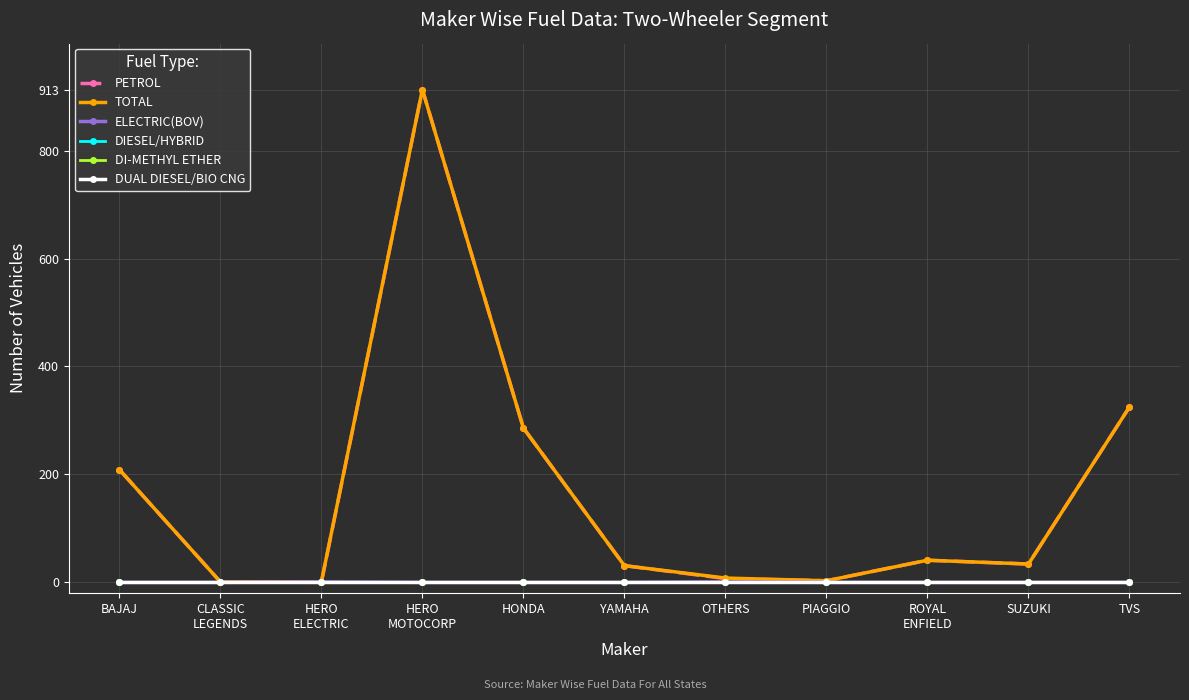

What position from the left is CLASSIC
LEGENDS?

2